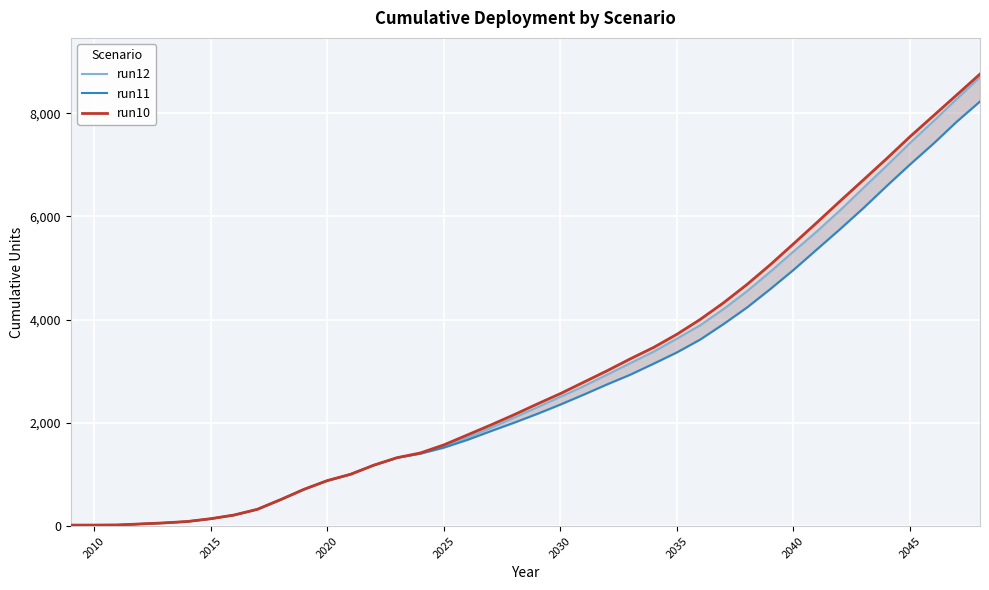

At how many categories does at least one series exceed 4663?

11